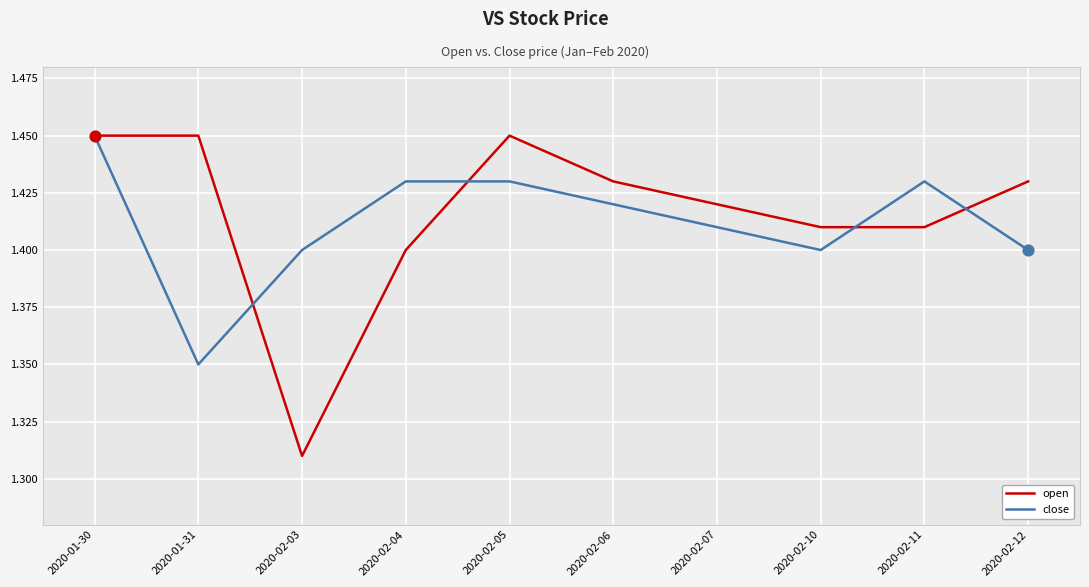

Which series has the largest total across all categories?

open